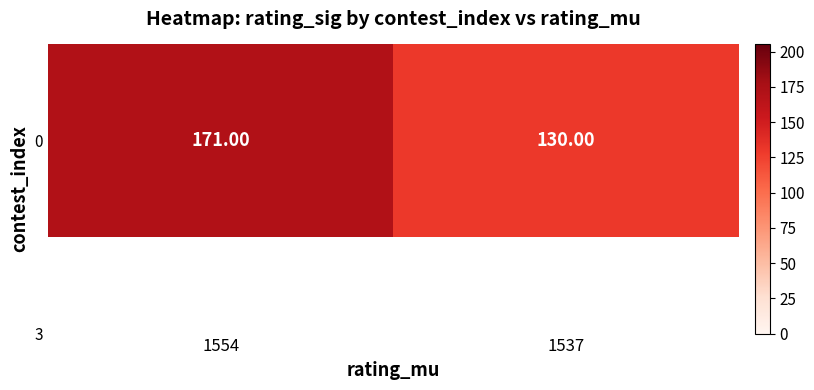

True or false: the data shows 171 at 1554.

True